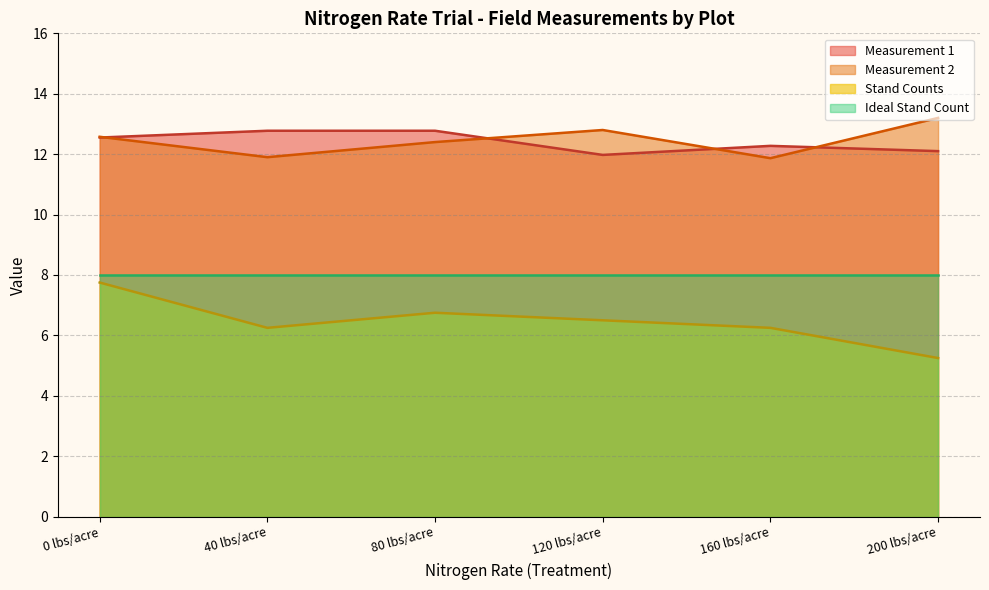

Count the number of categories in the chart.

6